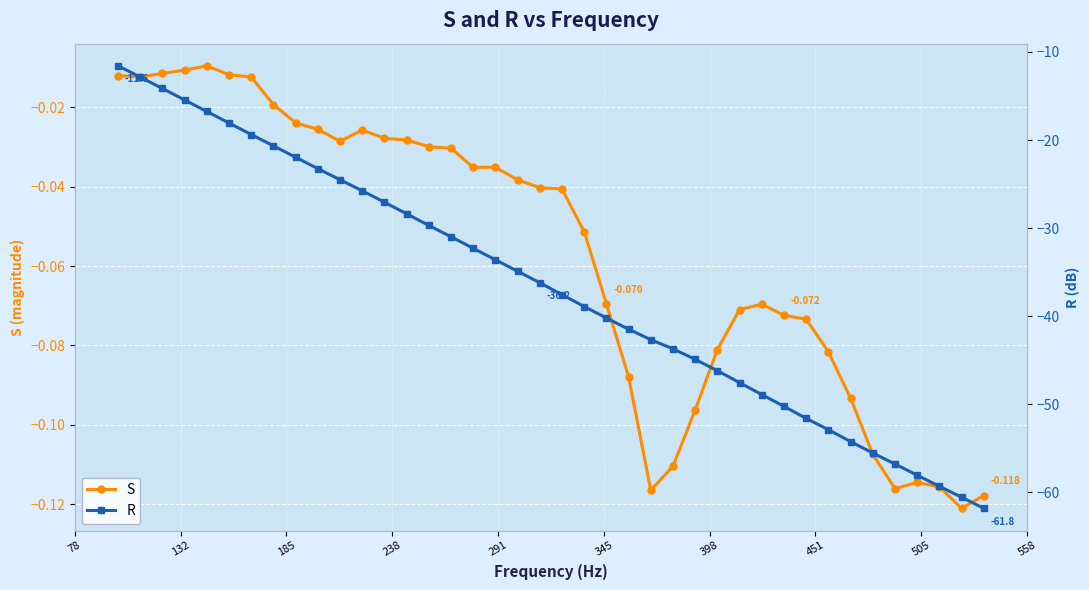

True or false: S has more than 1 interior local peaks.

True